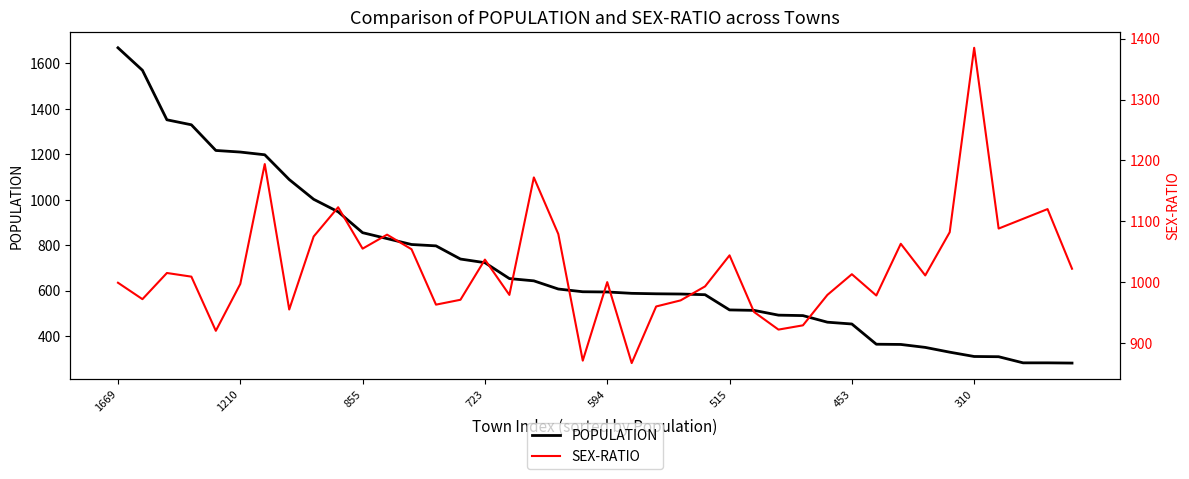

At how many categories does at least one series exceed 1180?

8